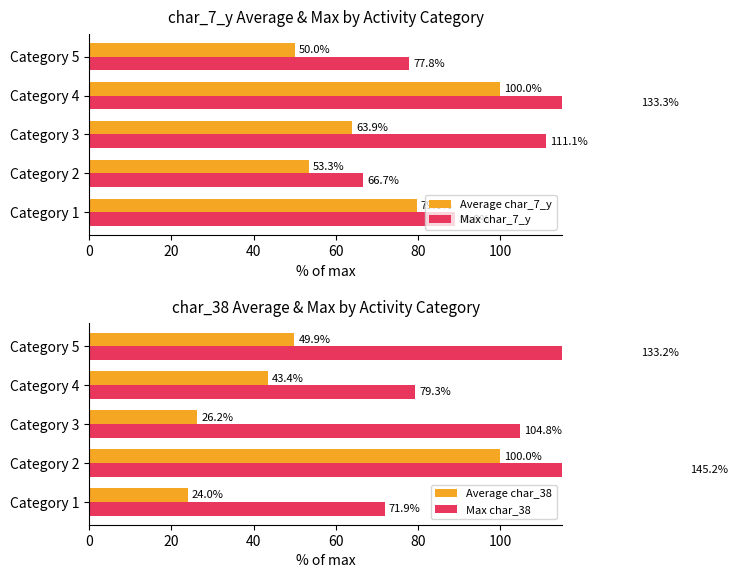

How many bars are there in total?

20